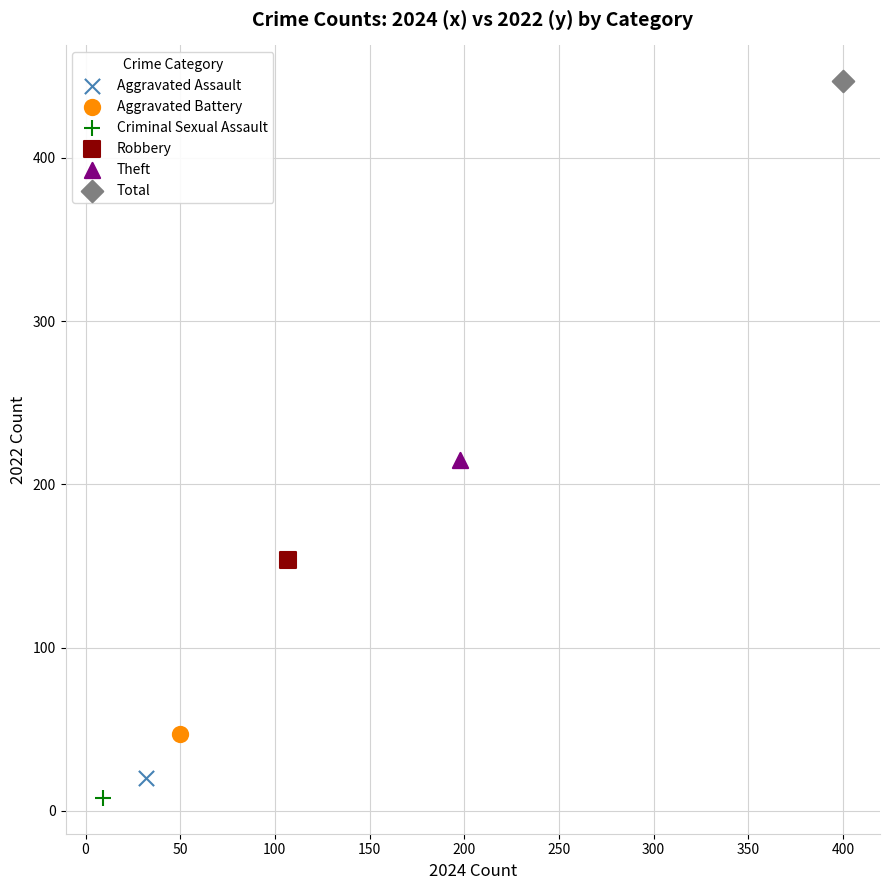

What are all the series names shown in the legend?

Aggravated Assault, Aggravated Battery, Criminal Sexual Assault, Robbery, Theft, Total